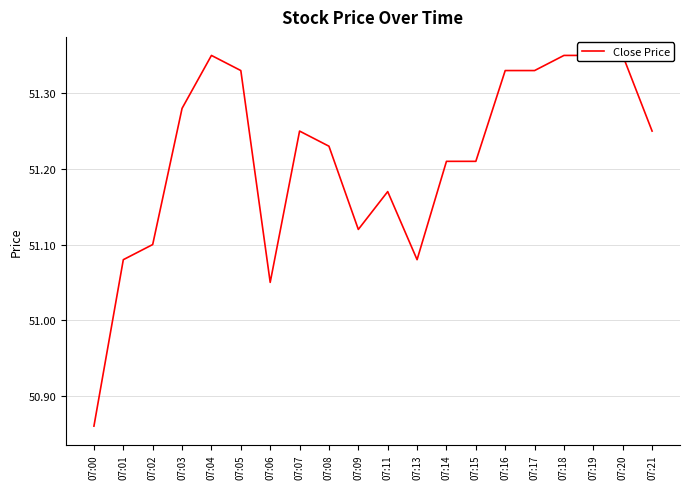

The value at 07:00 is 19.0. True or false?

False